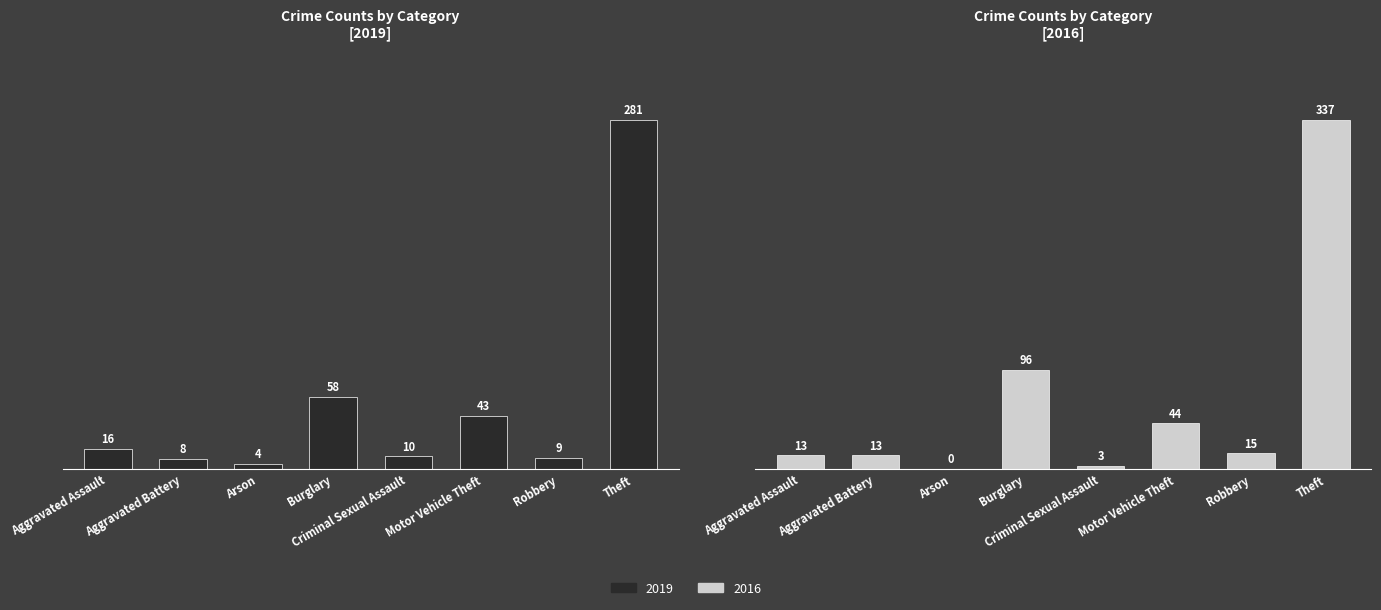

At which label does 2019 first exceed 16?

Burglary